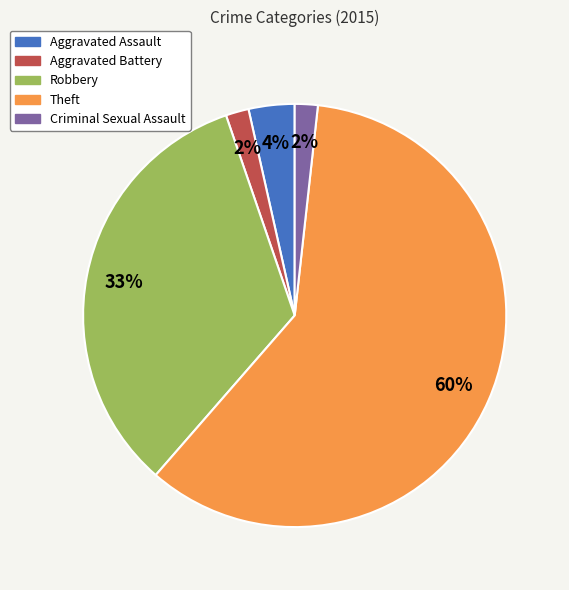

To the nearest percent, what is the average slice percentage?

20%